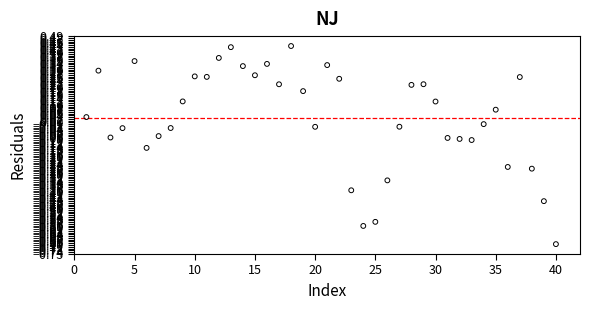

What is the range of X values (max minus min)?

39.0